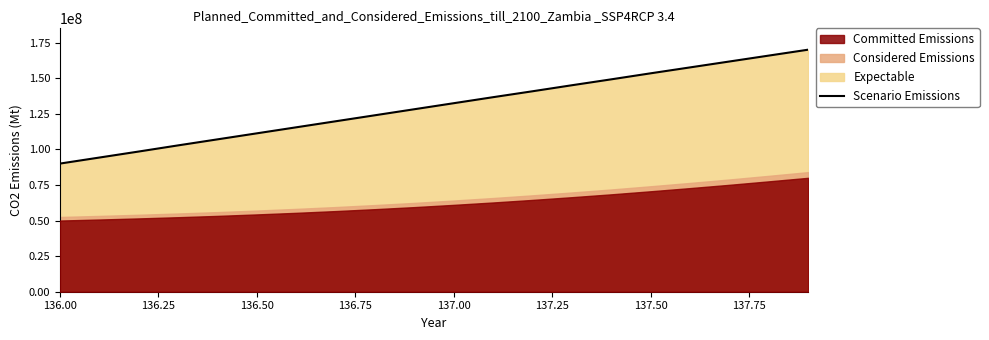

Which category has the lowest value across all series?

136.00